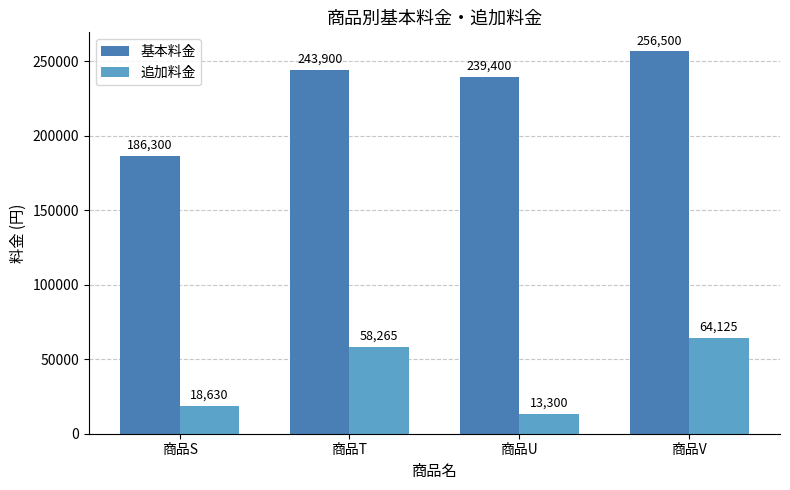

At which category is the sum across all series the highest?

商品V